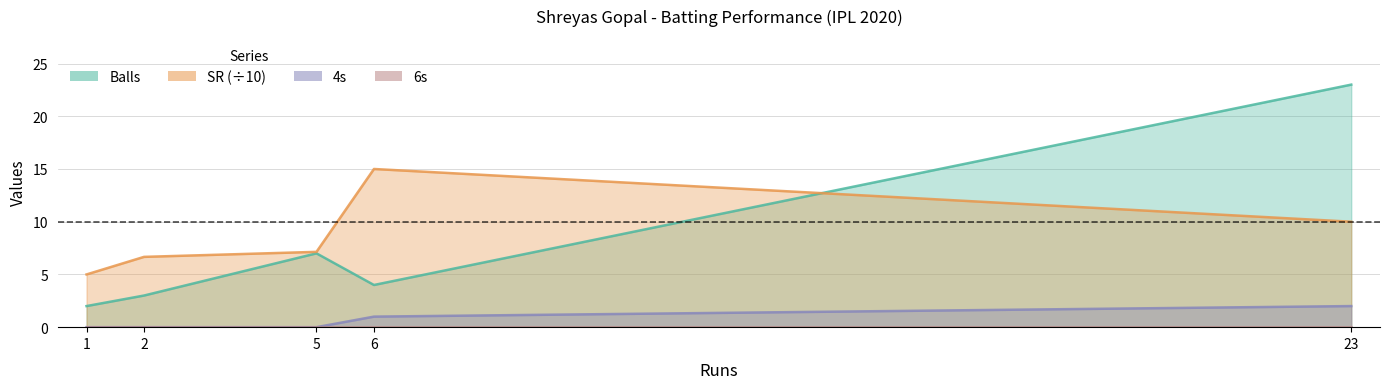

True or false: numberOf4 and balls intersect in this chart.

False